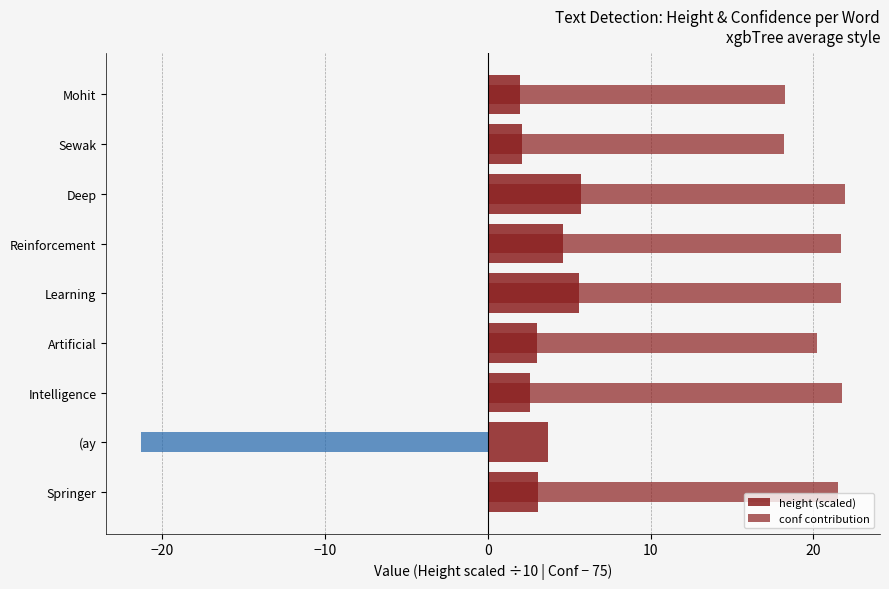

How many bars are there in total?

18